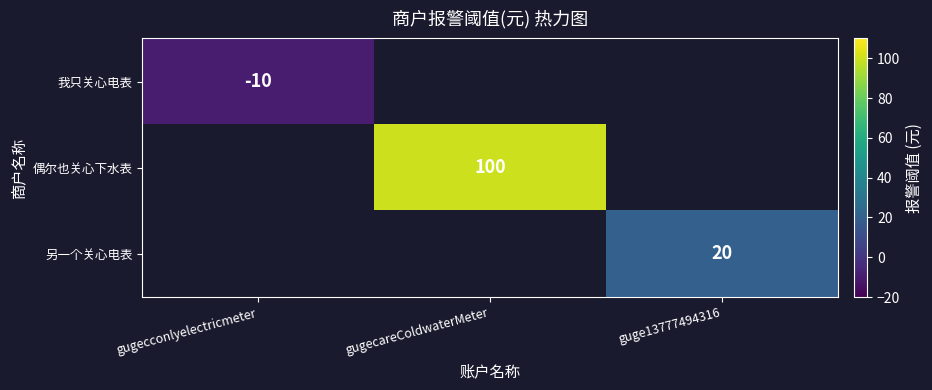

The 我只关心电表 series shows -10 at gugecconlyelectricmeter. True or false?

True